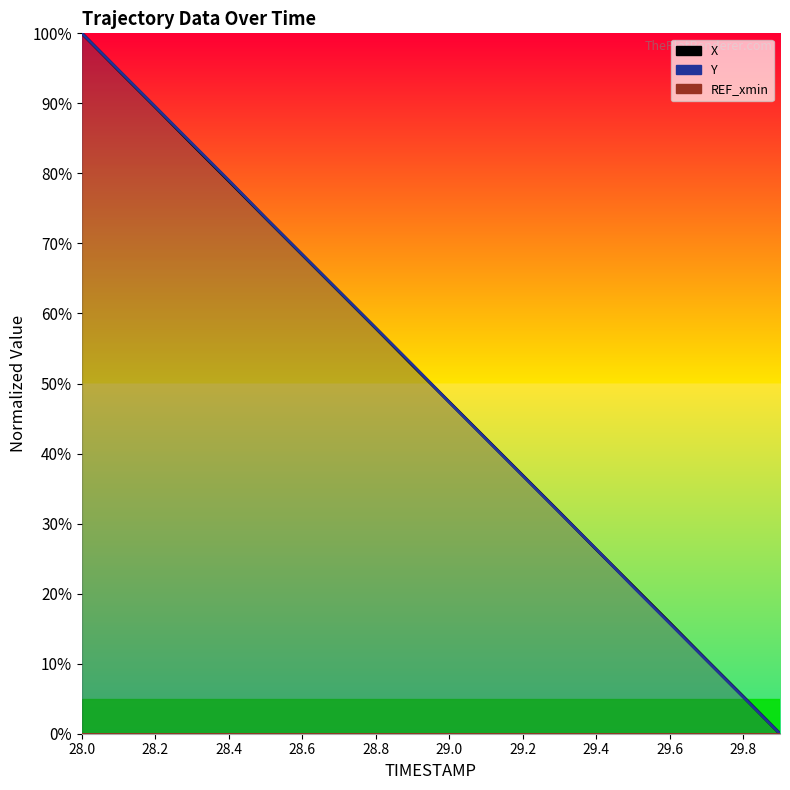

Which series has the widest spread of values?

X (line)